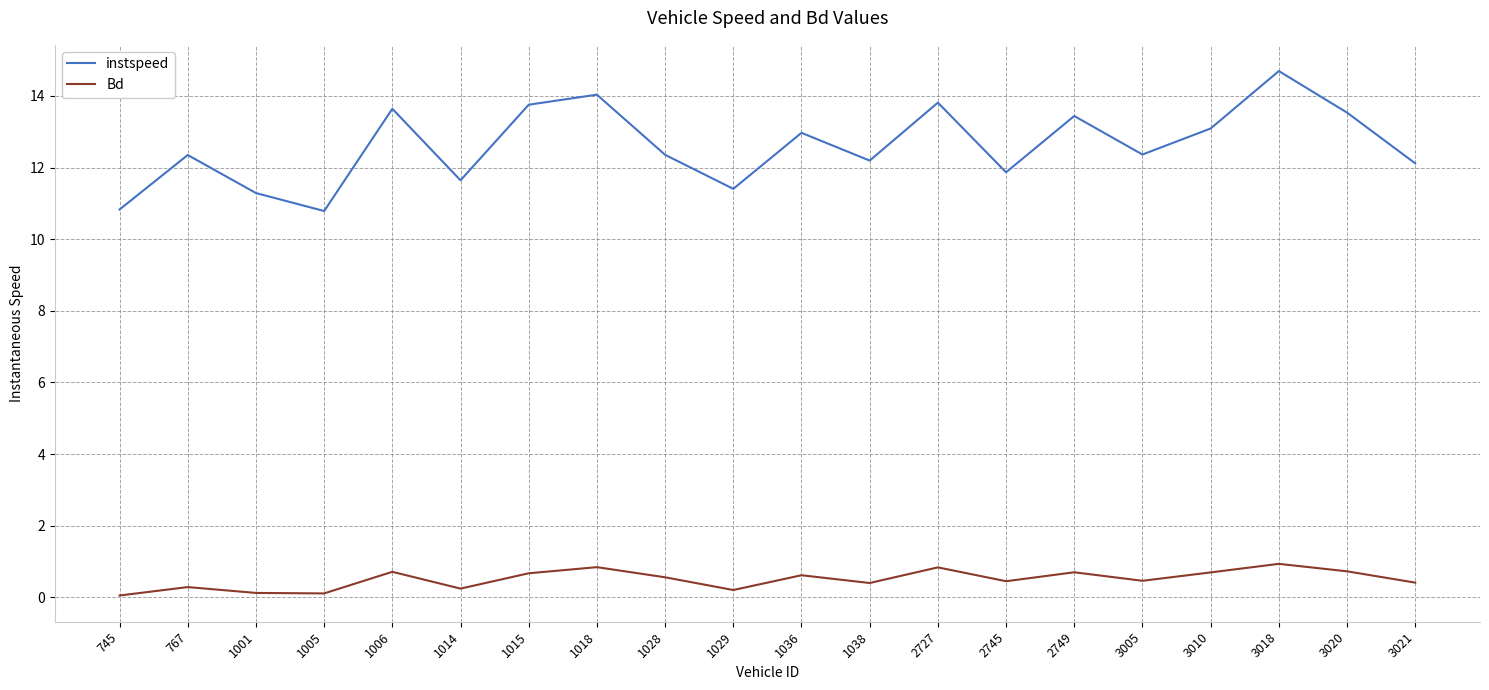

At which category is the sum across all series the highest?

3018